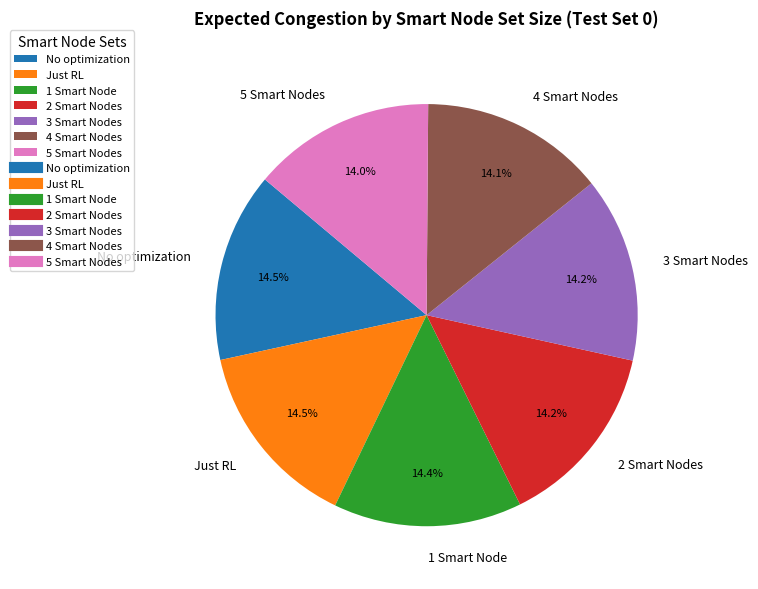

Count the number of slices in the pie.

7